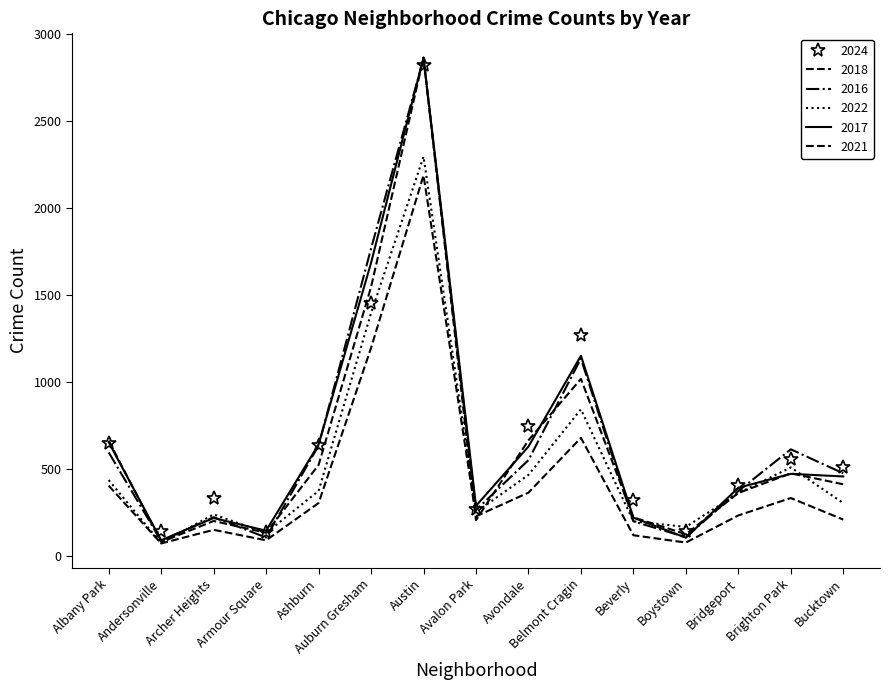

After their last crossing, which series has the higher values: 2022 or 2017?

2017